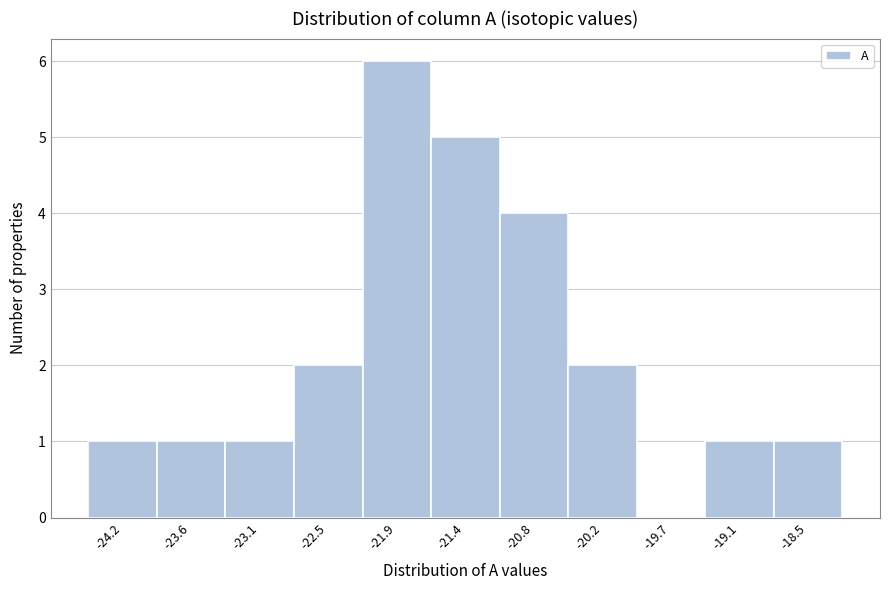

Which range on the x-axis has the tallest bar?

-22.2 to -21.7